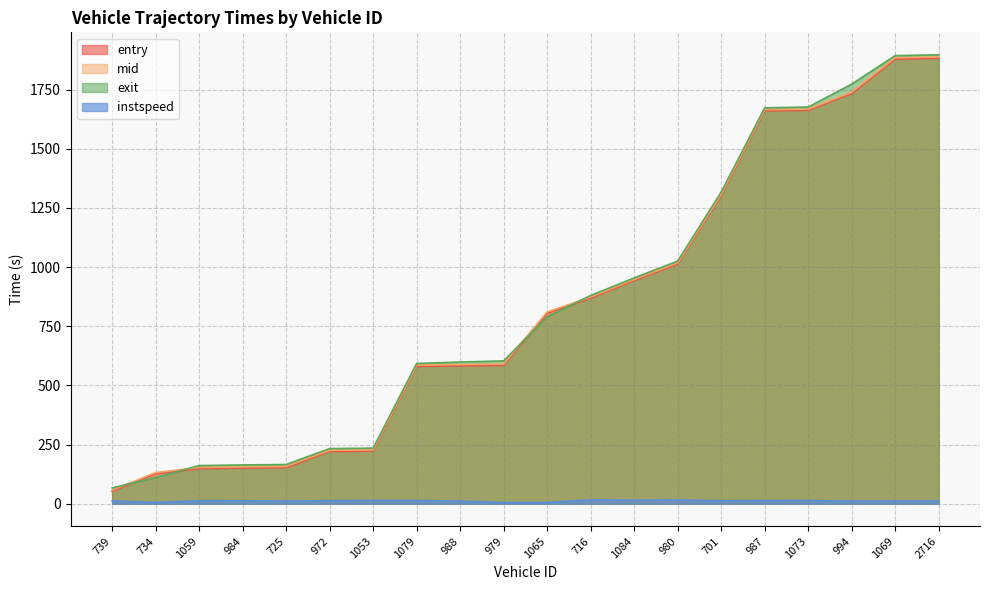

What is the value of the entry point at the 15th from the left?

1302.3